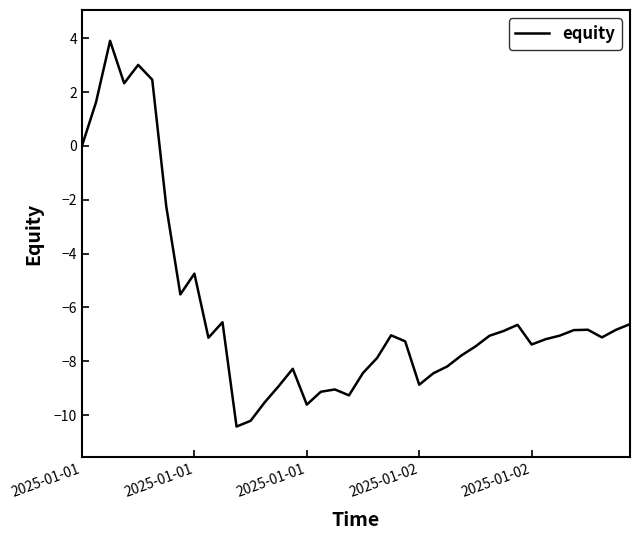

What is the average value?

-6.1